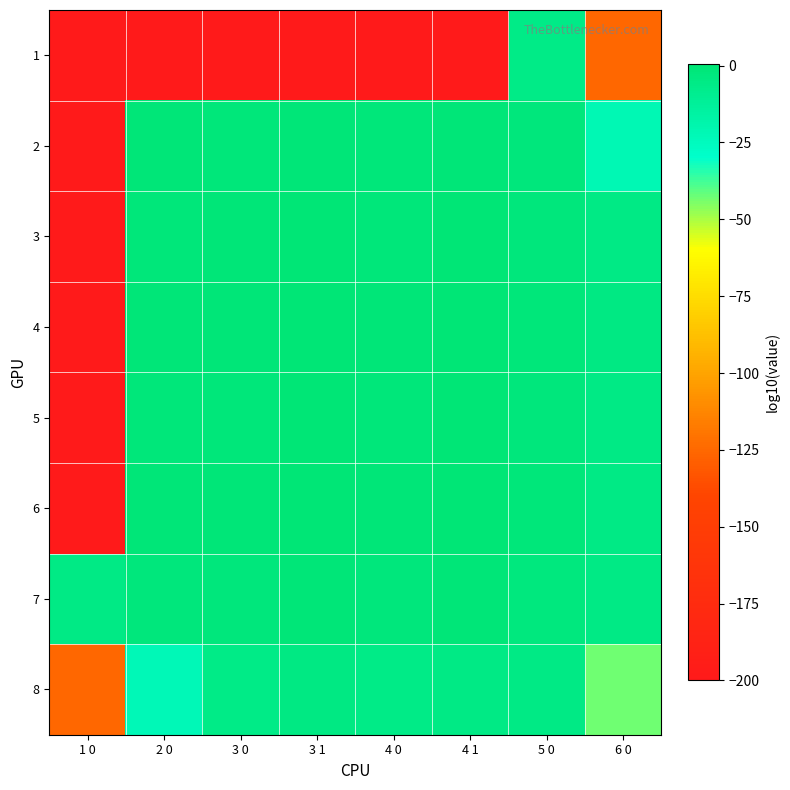

Reading left to right, what are all the values shown in this chart?

1: 1 0=-200.0	2 0=-200.0	3 0=-200.0	3 1=-200.0	4 0=-200.0	4 1=-200.0	5 0=-6.0	6 0=-125.4
2: 1 0=-200.0	2 0=-1.1	3 0=-1.5	3 1=-0.4	4 0=-1.6	4 1=-0.6	5 0=-2.4	6 0=-22.2
3: 1 0=-200.0	2 0=-1.4	3 0=-1.1	3 1=-0.0	4 0=-1.2	4 1=-0.2	5 0=-2.0	6 0=-5.4
4: 1 0=-200.0	2 0=-0.9	3 0=-0.6	3 1=0.4	4 0=-0.8	4 1=0.3	5 0=-1.5	6 0=-4.9
5: 1 0=-200.0	2 0=-1.6	3 0=-1.3	3 1=-0.2	4 0=-1.2	4 1=-0.1	5 0=-2.0	6 0=-5.7
6: 1 0=-200.0	2 0=-1.1	3 0=-0.8	3 1=0.2	4 0=-0.7	4 1=0.3	5 0=-1.5	6 0=-5.2
7: 1 0=-5.6	2 0=-2.5	3 0=-2.1	3 1=-1.1	4 0=-2.0	4 1=-1.0	5 0=-2.8	6 0=-5.2
8: 1 0=-125.3	2 0=-22.6	3 0=-5.9	3 1=-4.8	4 0=-6.1	4 1=-5.1	5 0=-5.5	6 0=-43.0